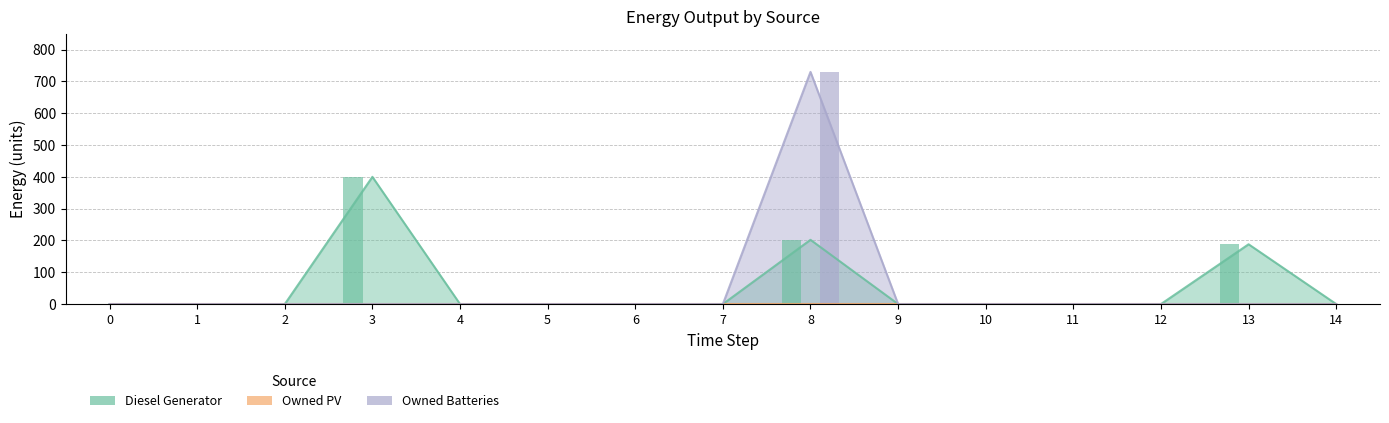

At which category is the sum across all series the highest?

8